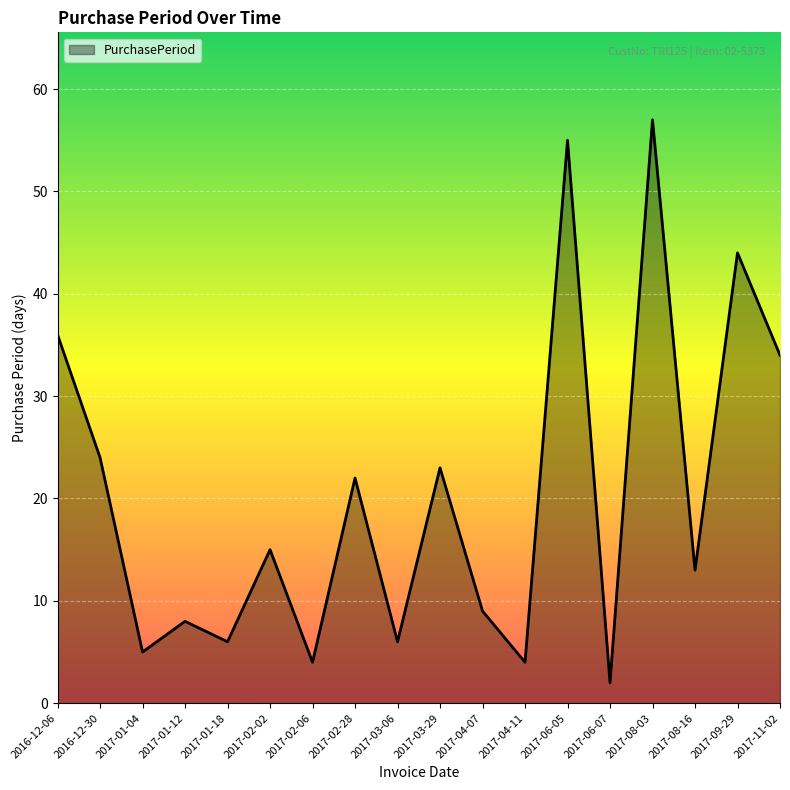

What is the difference between the maximum and minimum values?

55